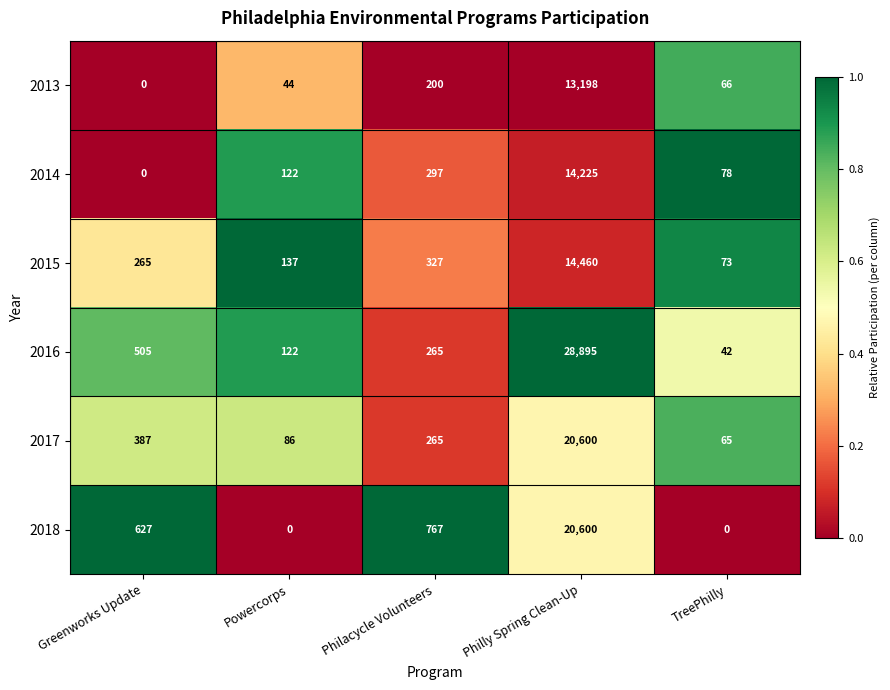

At which label does 2013 reach its minimum?

Greenworks Update